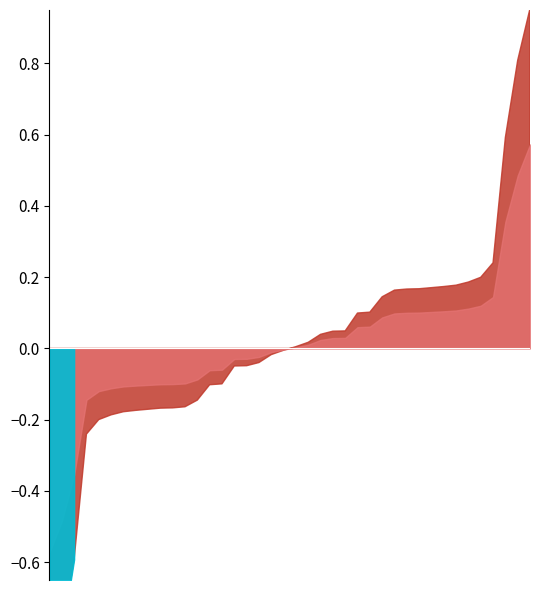

What is the greatest value displayed?

1.0